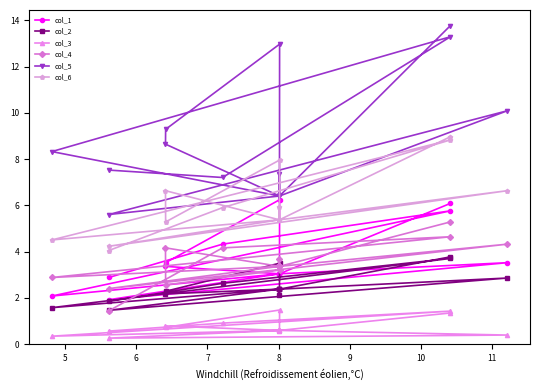

Which series has the widest spread of values?

col_5